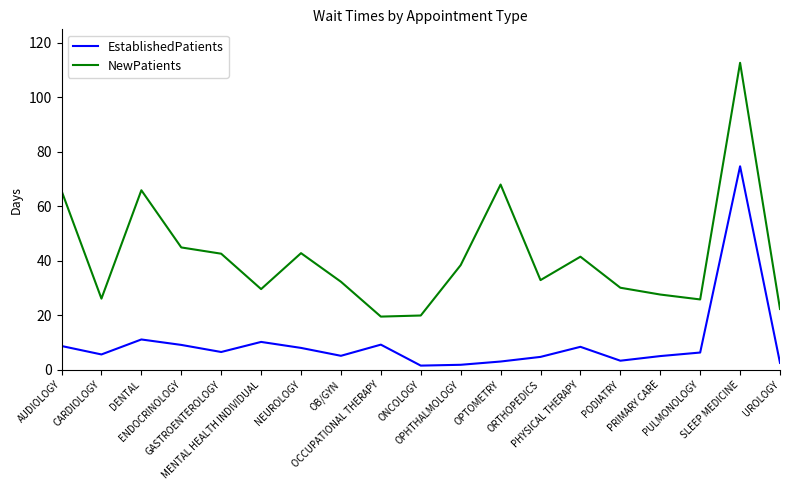

What are all the series names shown in the legend?

EstablishedPatients, NewPatients